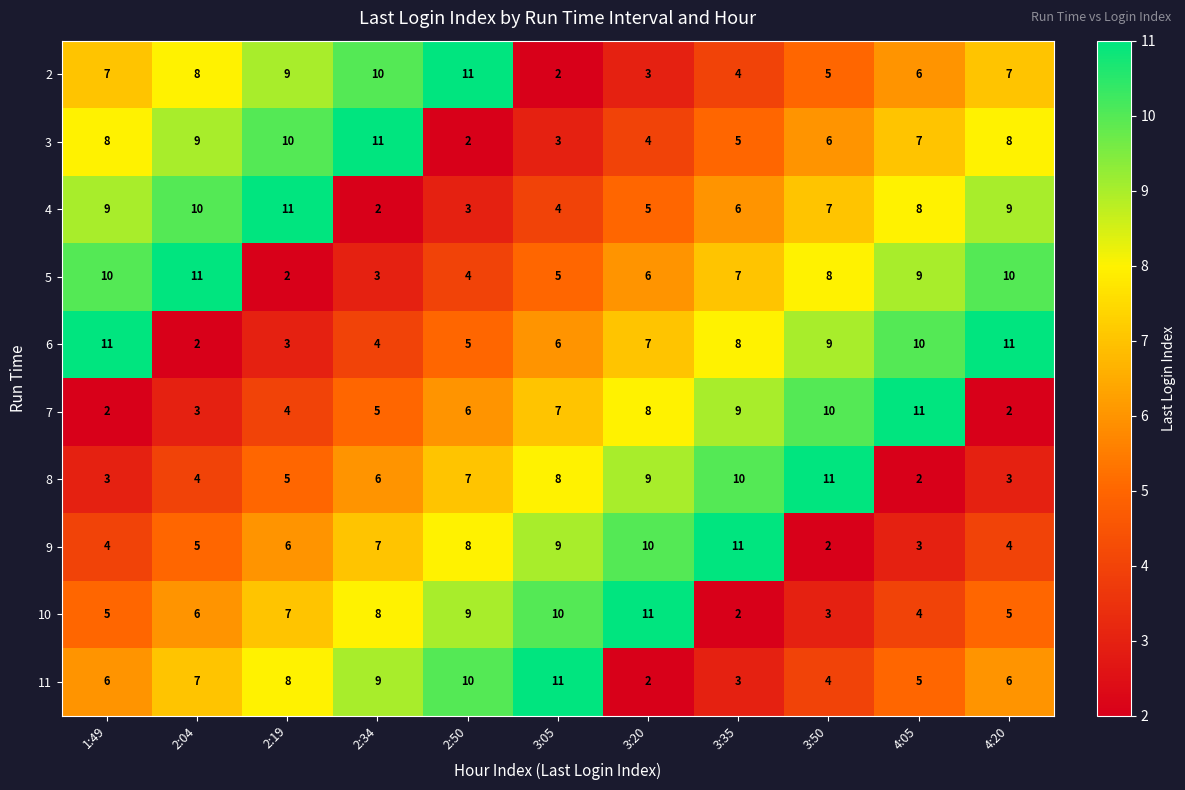

What value does the 7 series have at 2:04?

3